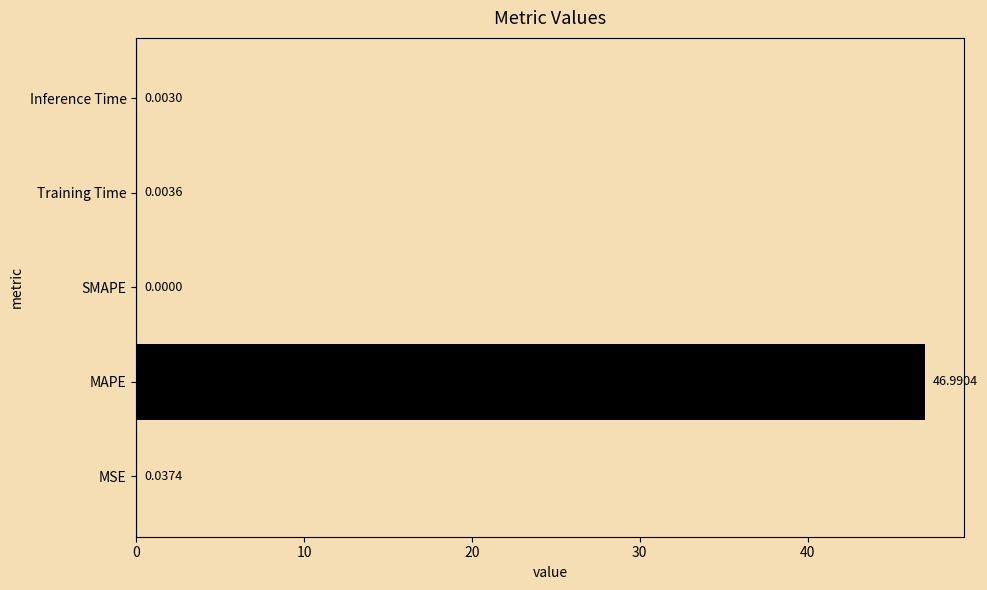

What is the sum of all values?

47.0